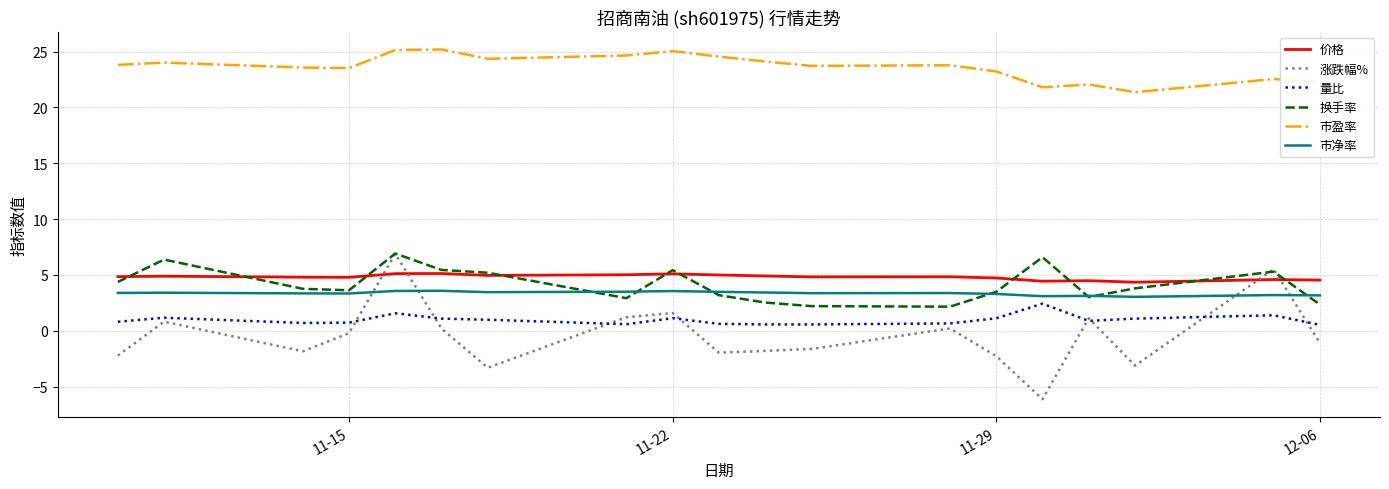

What is the smallest value displayed?

-6.1